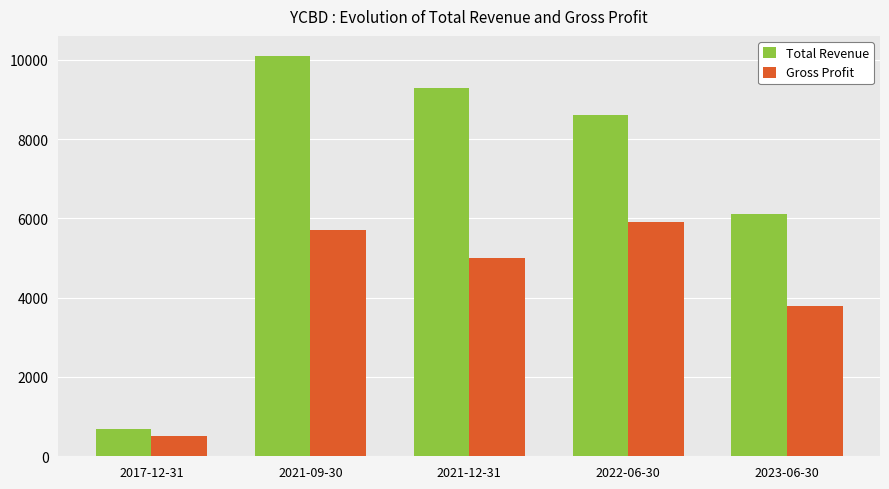

What is the label of the 1st bar from the left?

2017-12-31